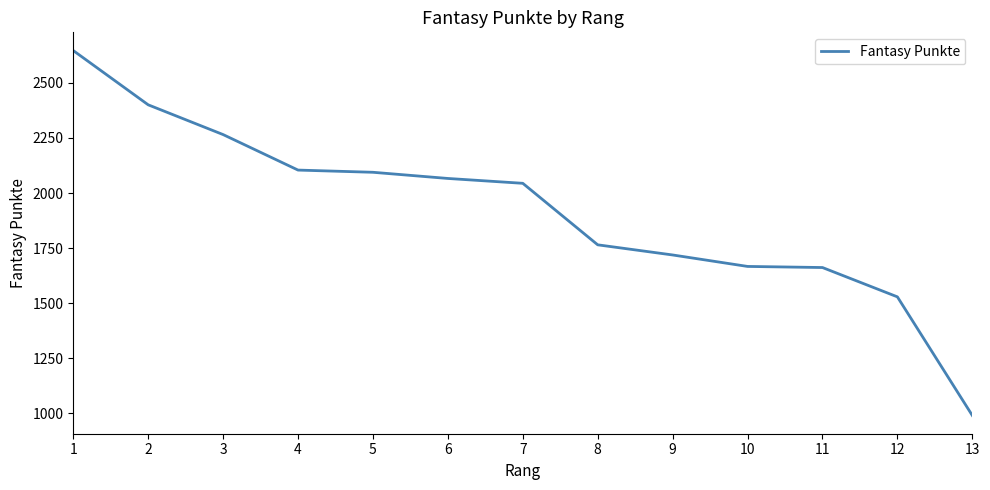

What is the ratio of the value at 9 to the value at 4?

0.8